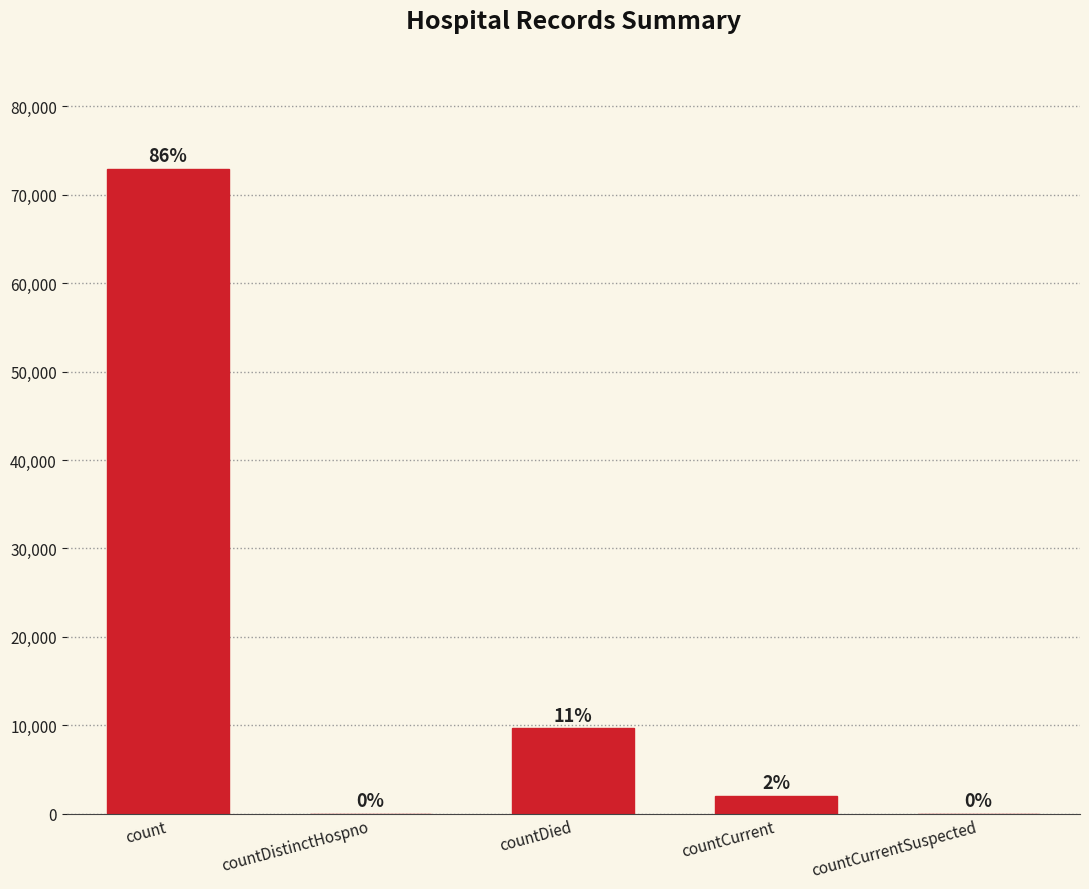

List the labels in order of value, smallest first.

countDistinctHospno, countCurrentSuspected, countCurrent, countDied, count